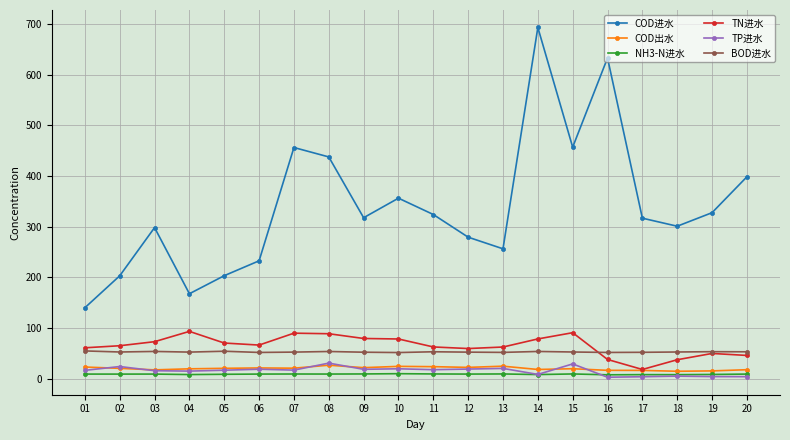

Which series changed the most between 01 and 13?

COD进水